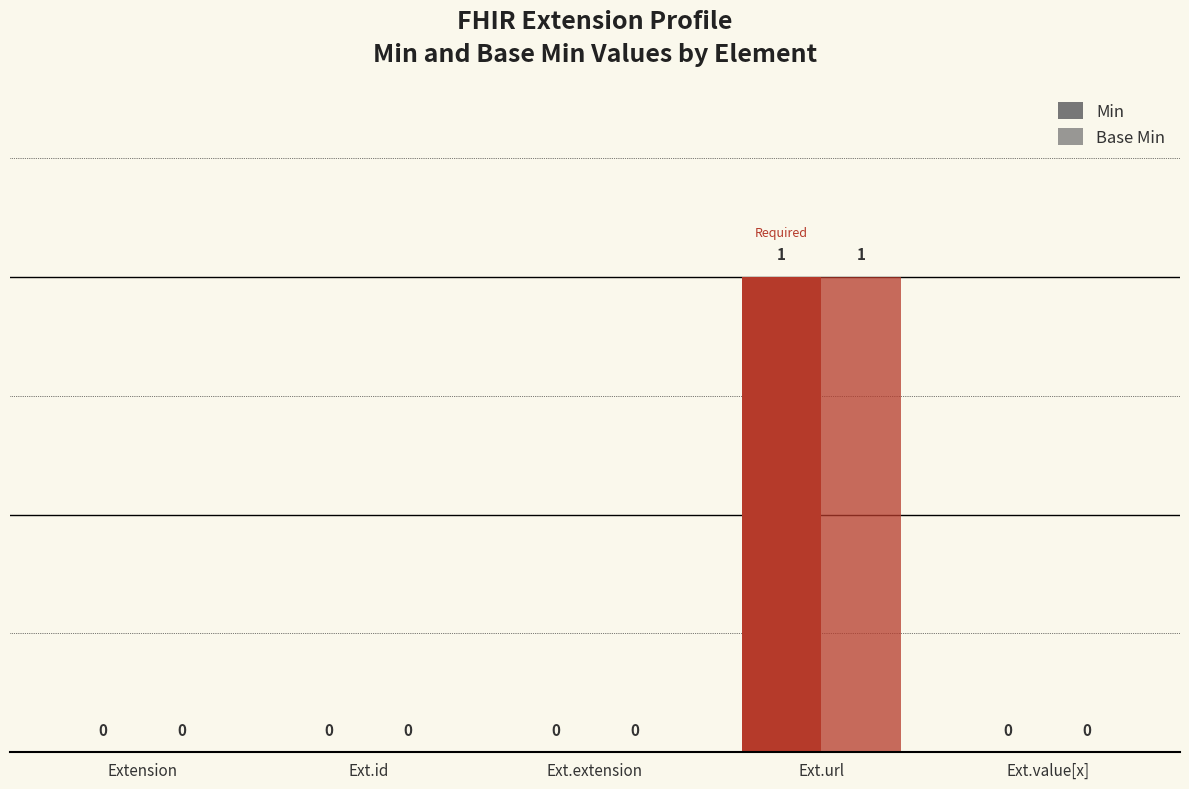

Rank the series by their maximum value, from highest to lowest.

Min, Base Min